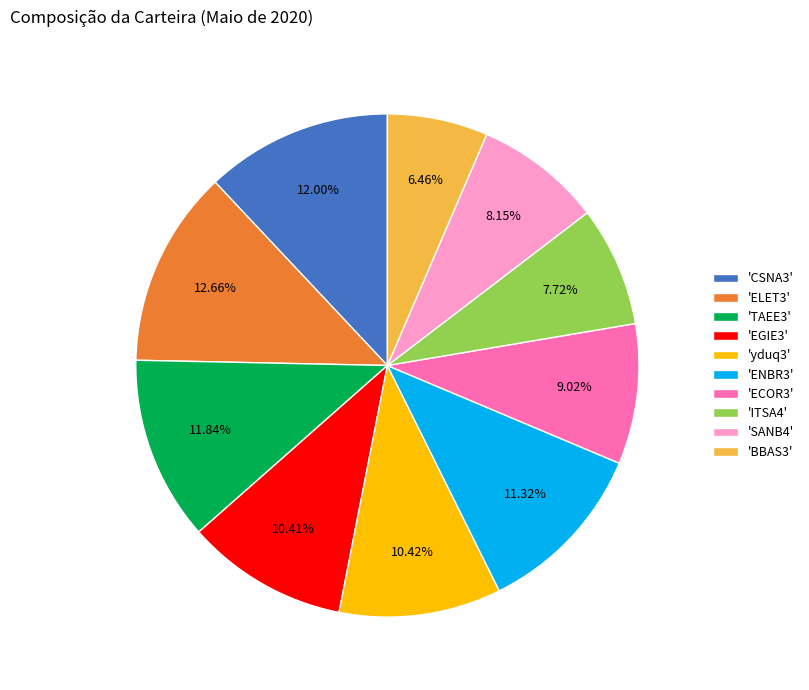

Does 'BBAS3' represent more than half of the total?

No